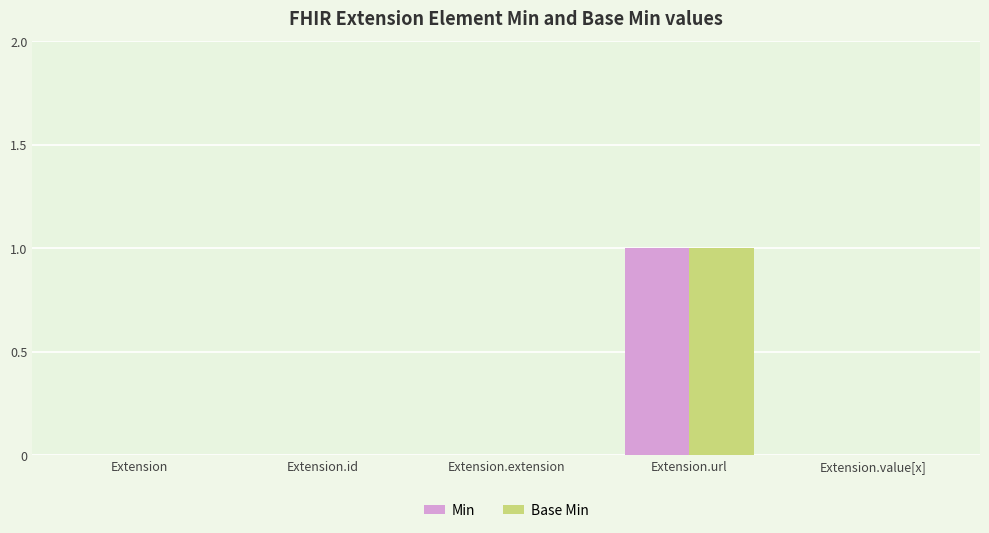

Reading right to left, extract all data points from this chart.

Min: Extension.value[x]=0	Extension.url=1	Extension.extension=0	Extension.id=0	Extension=0
Base Min: Extension.value[x]=0	Extension.url=1	Extension.extension=0	Extension.id=0	Extension=0